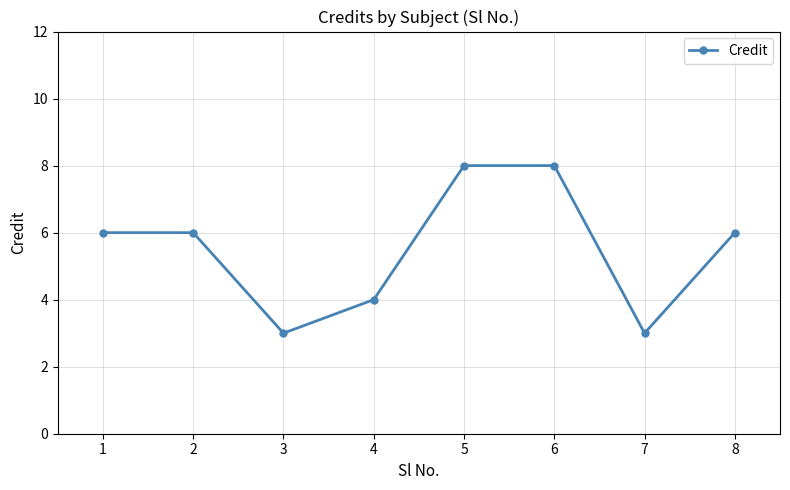

Approximately how many times larger is the value at 4 compared to 8?

0.7